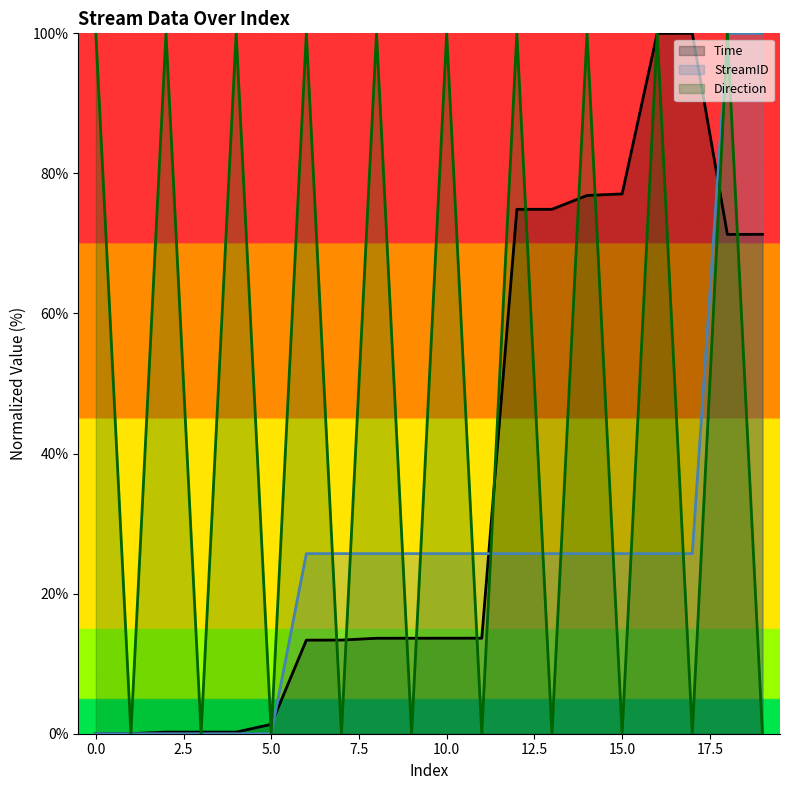

Is it true that Time equals 77.1 at 15.0?

True